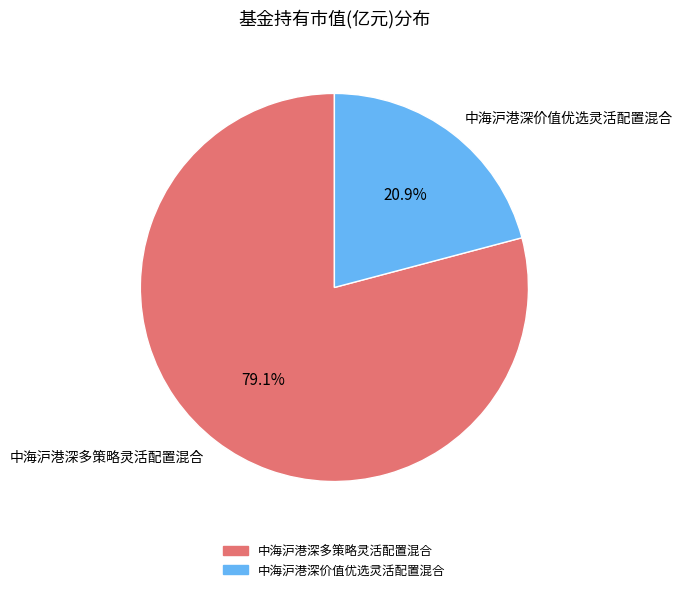

To the nearest percent, what portion does 中海沪港深价值优选灵活配置混合 represent?

21%